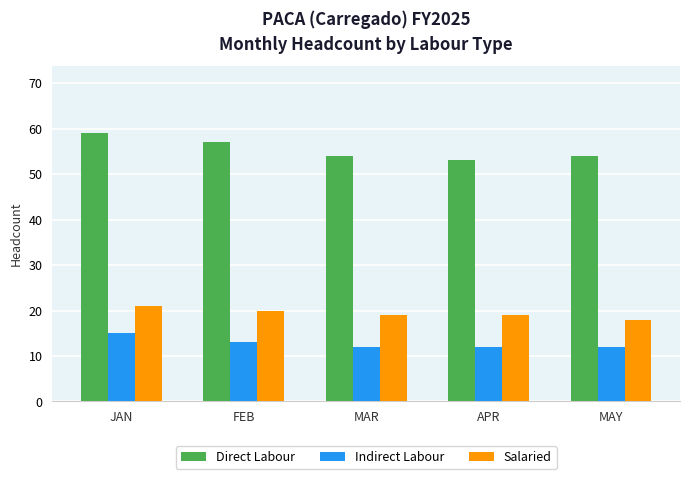

What is the maximum value for Indirect Labour?

15